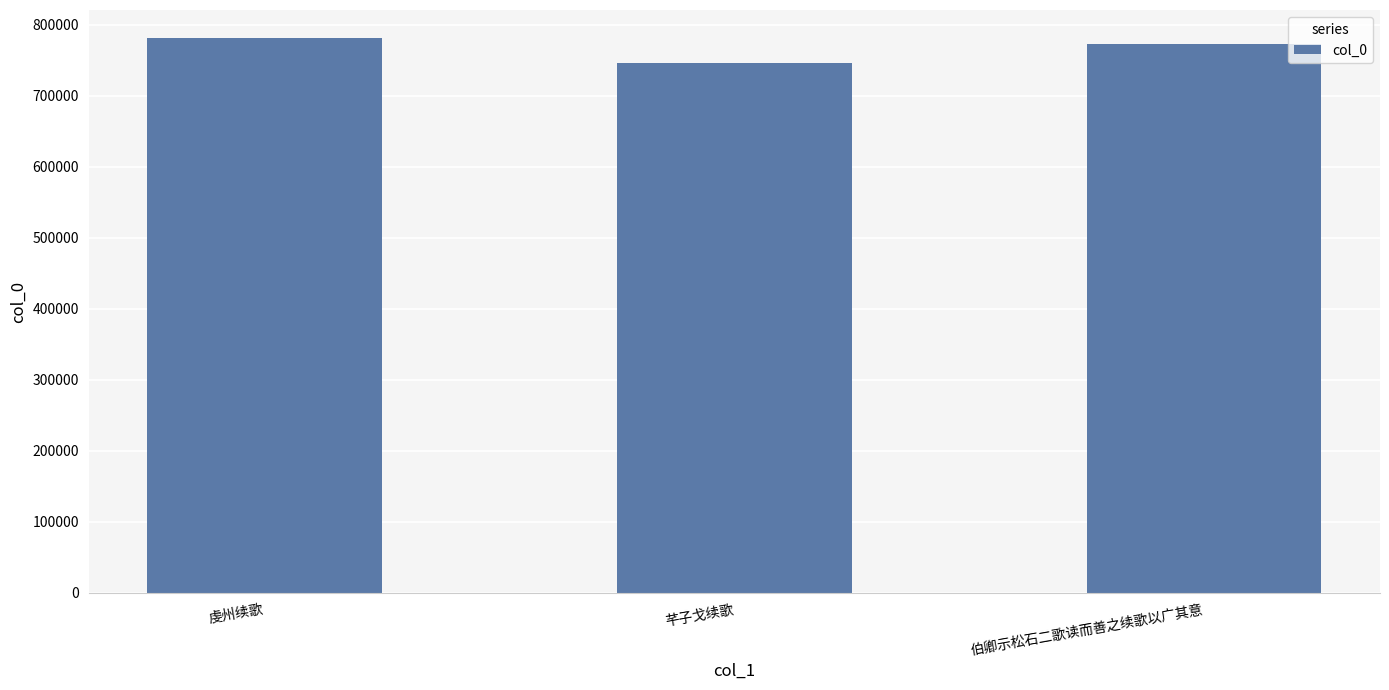

What is the difference between the values at 芊子戈续歌 and 伯卿示松石二歌读而善之续歌以广其意?

26933